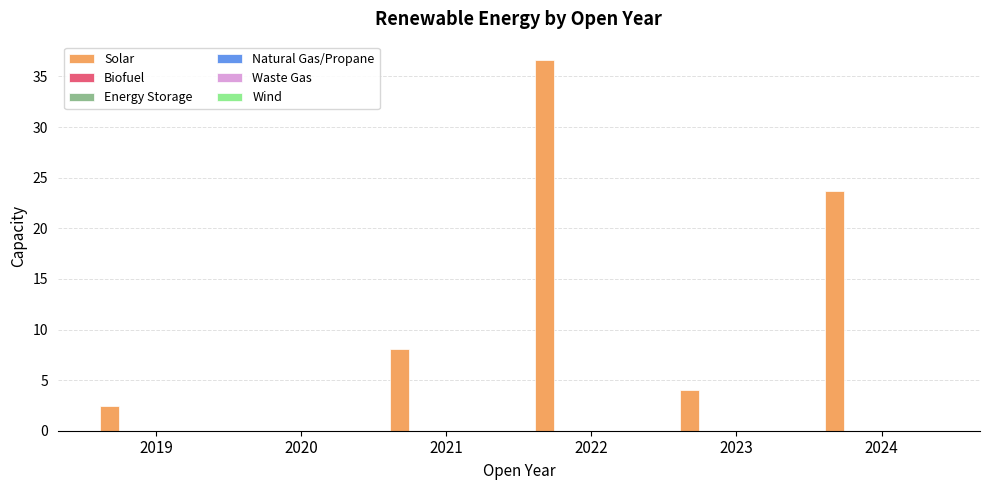

What is the maximum value shown in the chart?

36.6